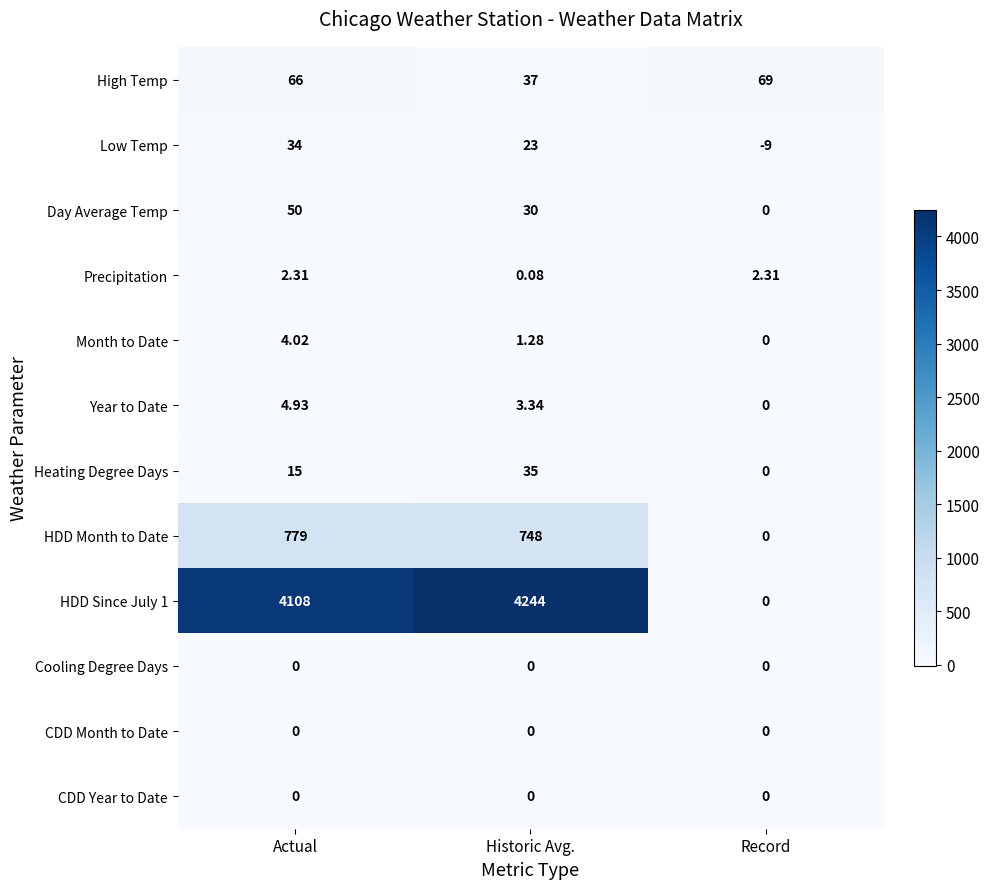

Where does the Precipitation series first go above 2?

Actual